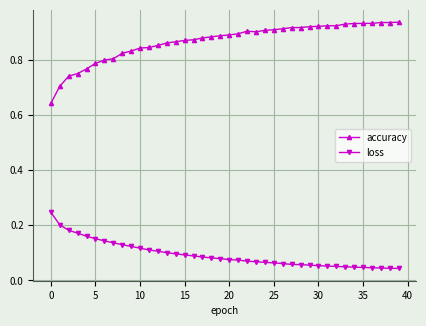

Which series has the largest range (max minus min)?

accuracy